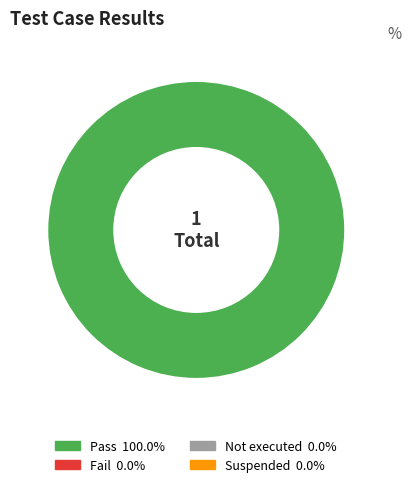

Does any single category account for the majority?

Yes